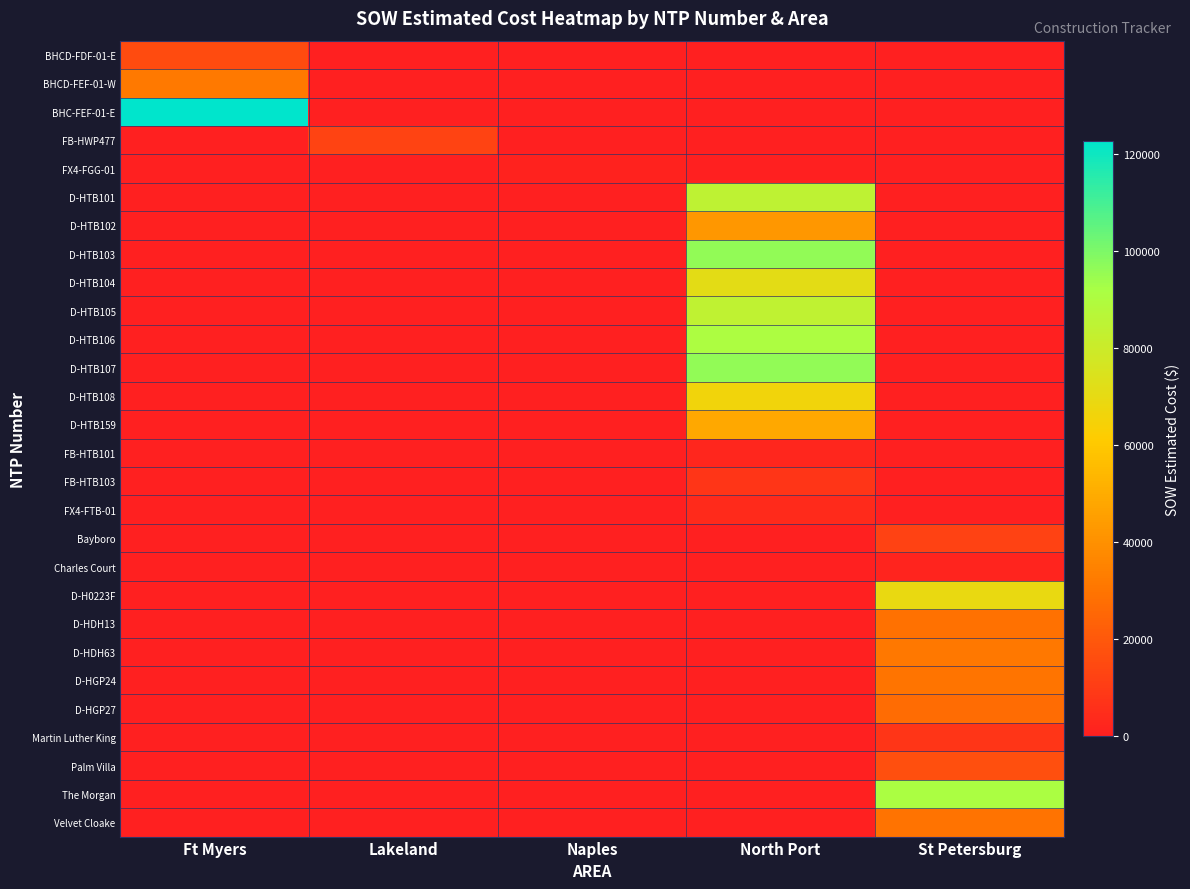

What is the difference between the highest and lowest values at Lakeland?

12886.4